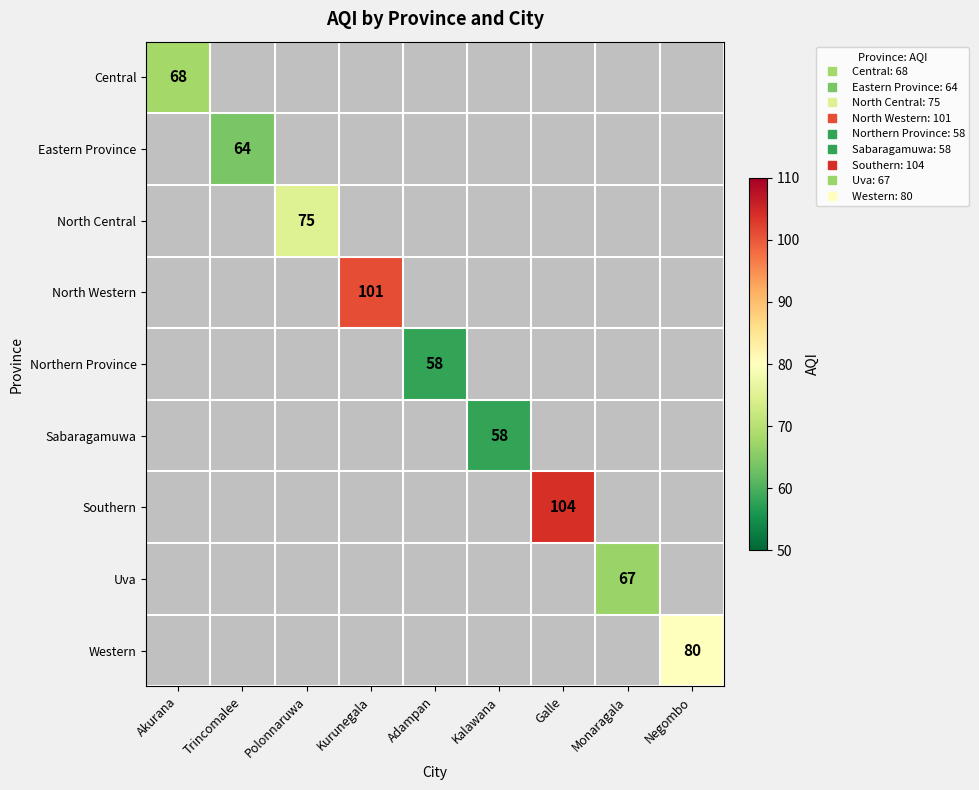

What is the minimum value shown in the chart?

58.0